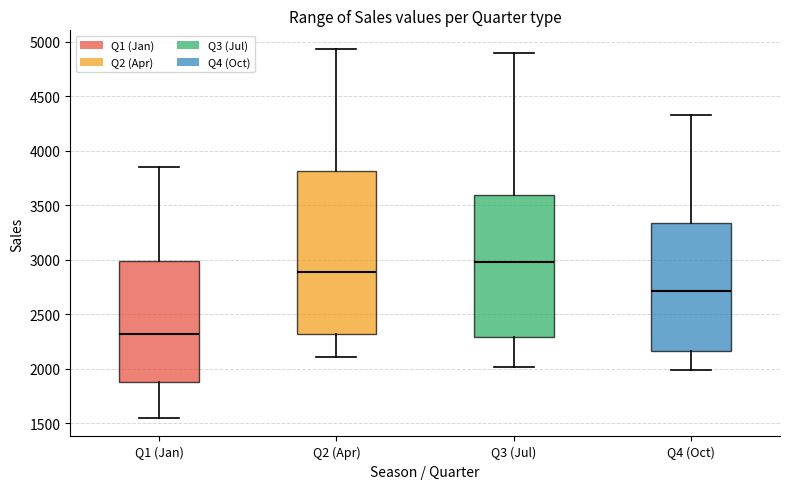

Comparing the boxes themselves (not the whiskers), which one is the tallest?

Q2 (Apr)